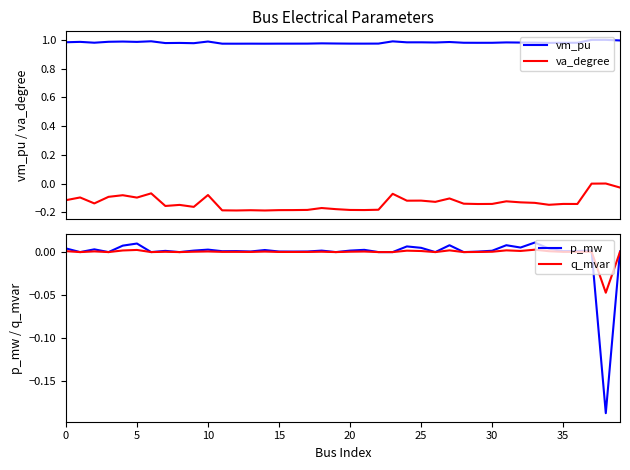

Does the chart have visible grid lines?

No